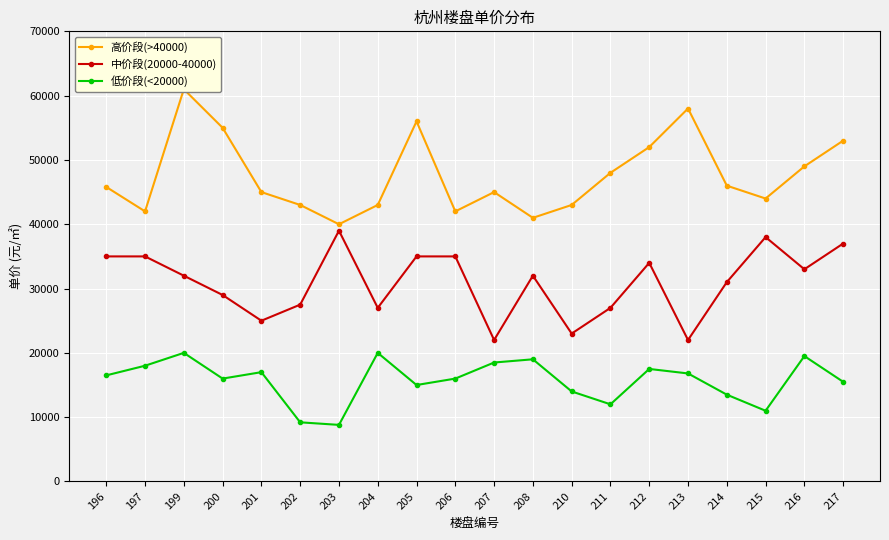

What is the difference between the maximum and minimum values in the 中价段(20000-40000) series?

17000